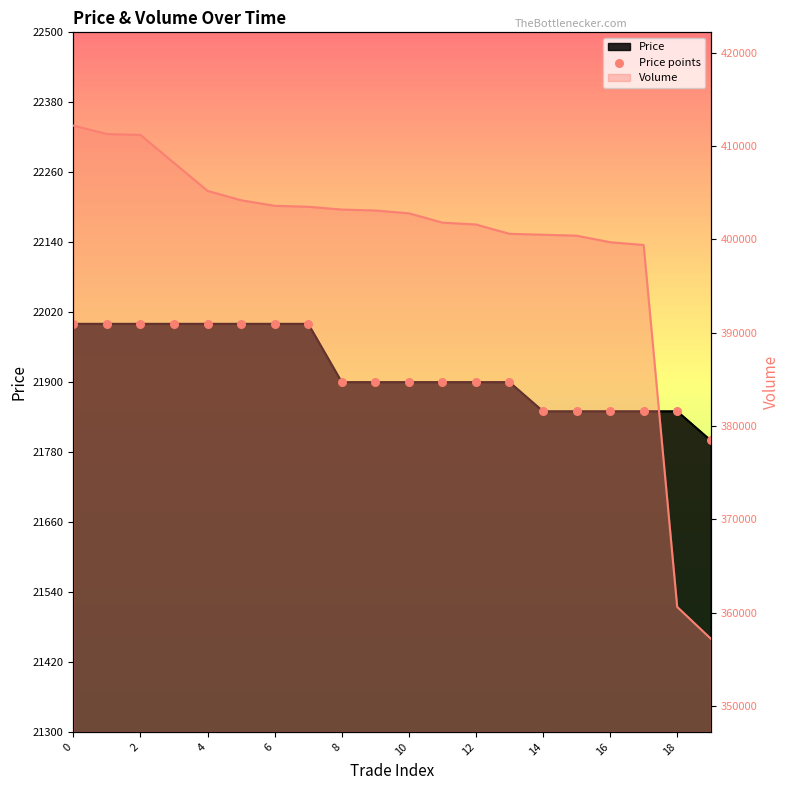

Which has a higher value, 14 or 16?

14